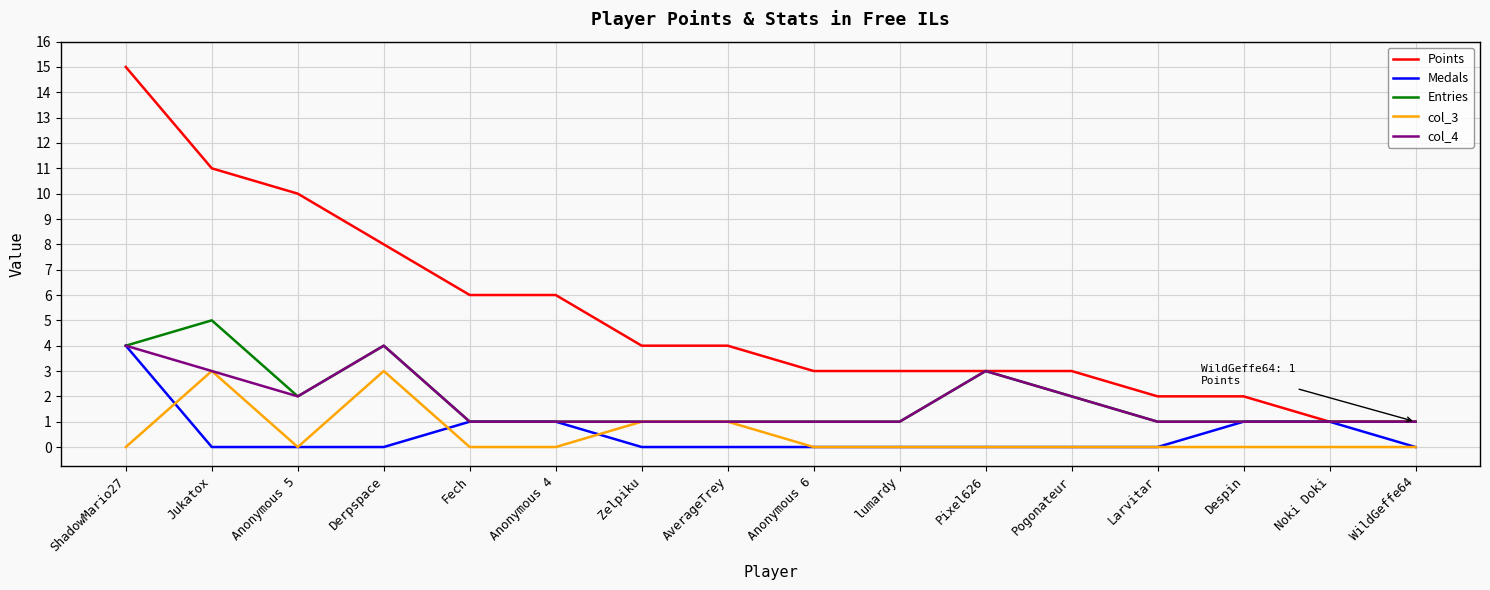

At which category is the sum across all series the highest?

ShadowMario27